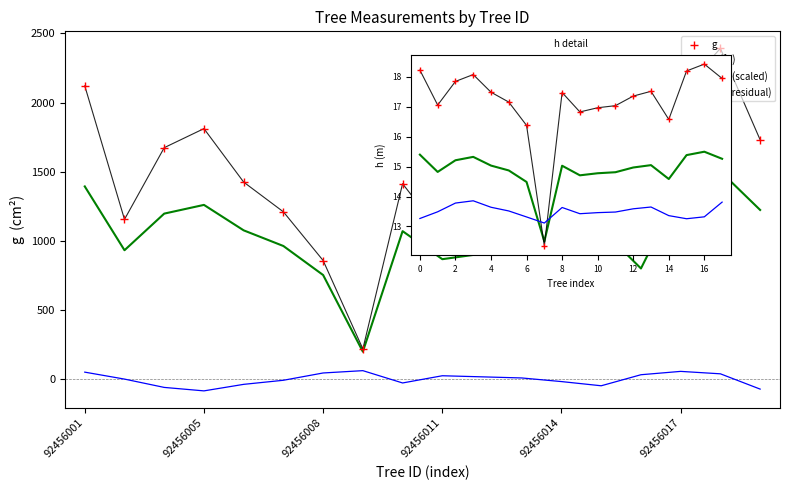

At which label is bal closest to -10?

92456007